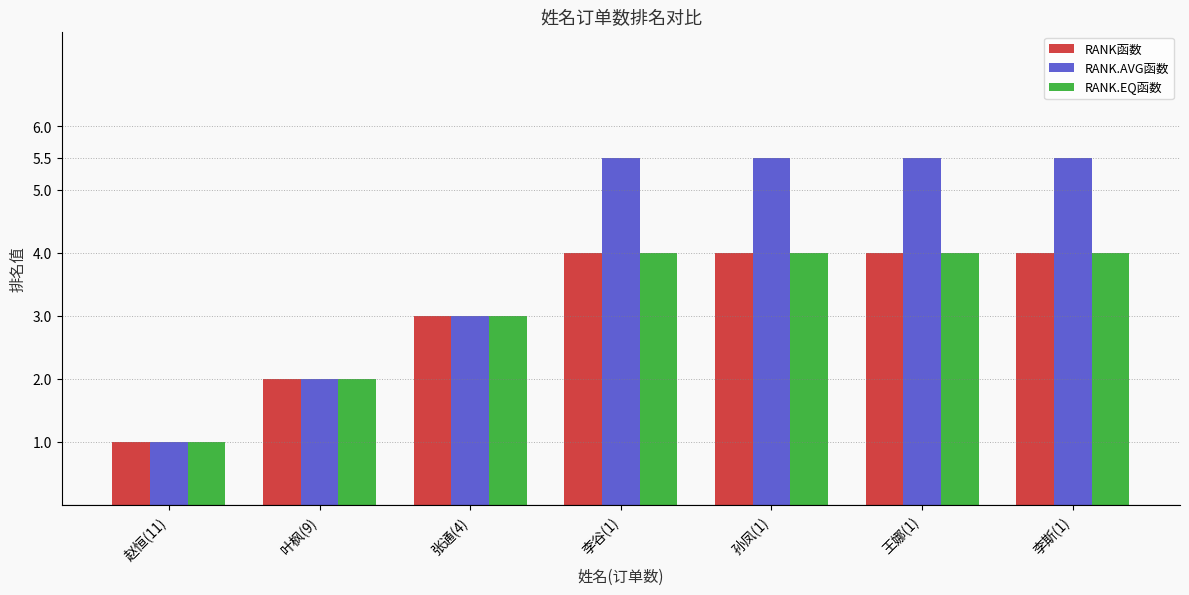

Which category has the lowest value in the RANK.AVG函数 series?

赵恒(11)